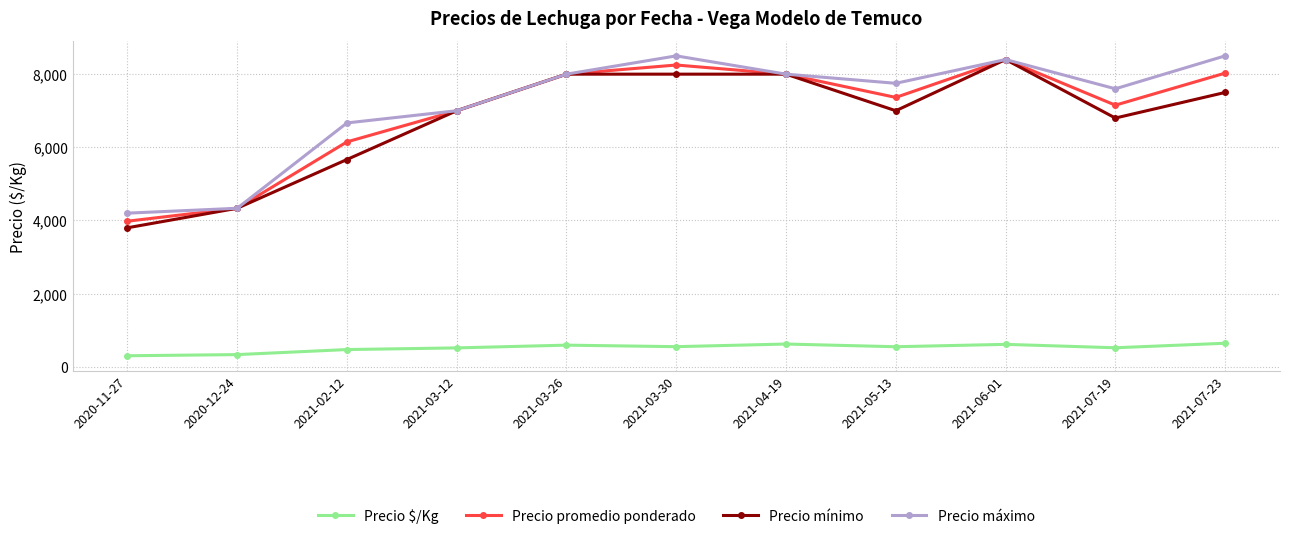

Where is the first local minimum for Precio máximo?

2021-05-13